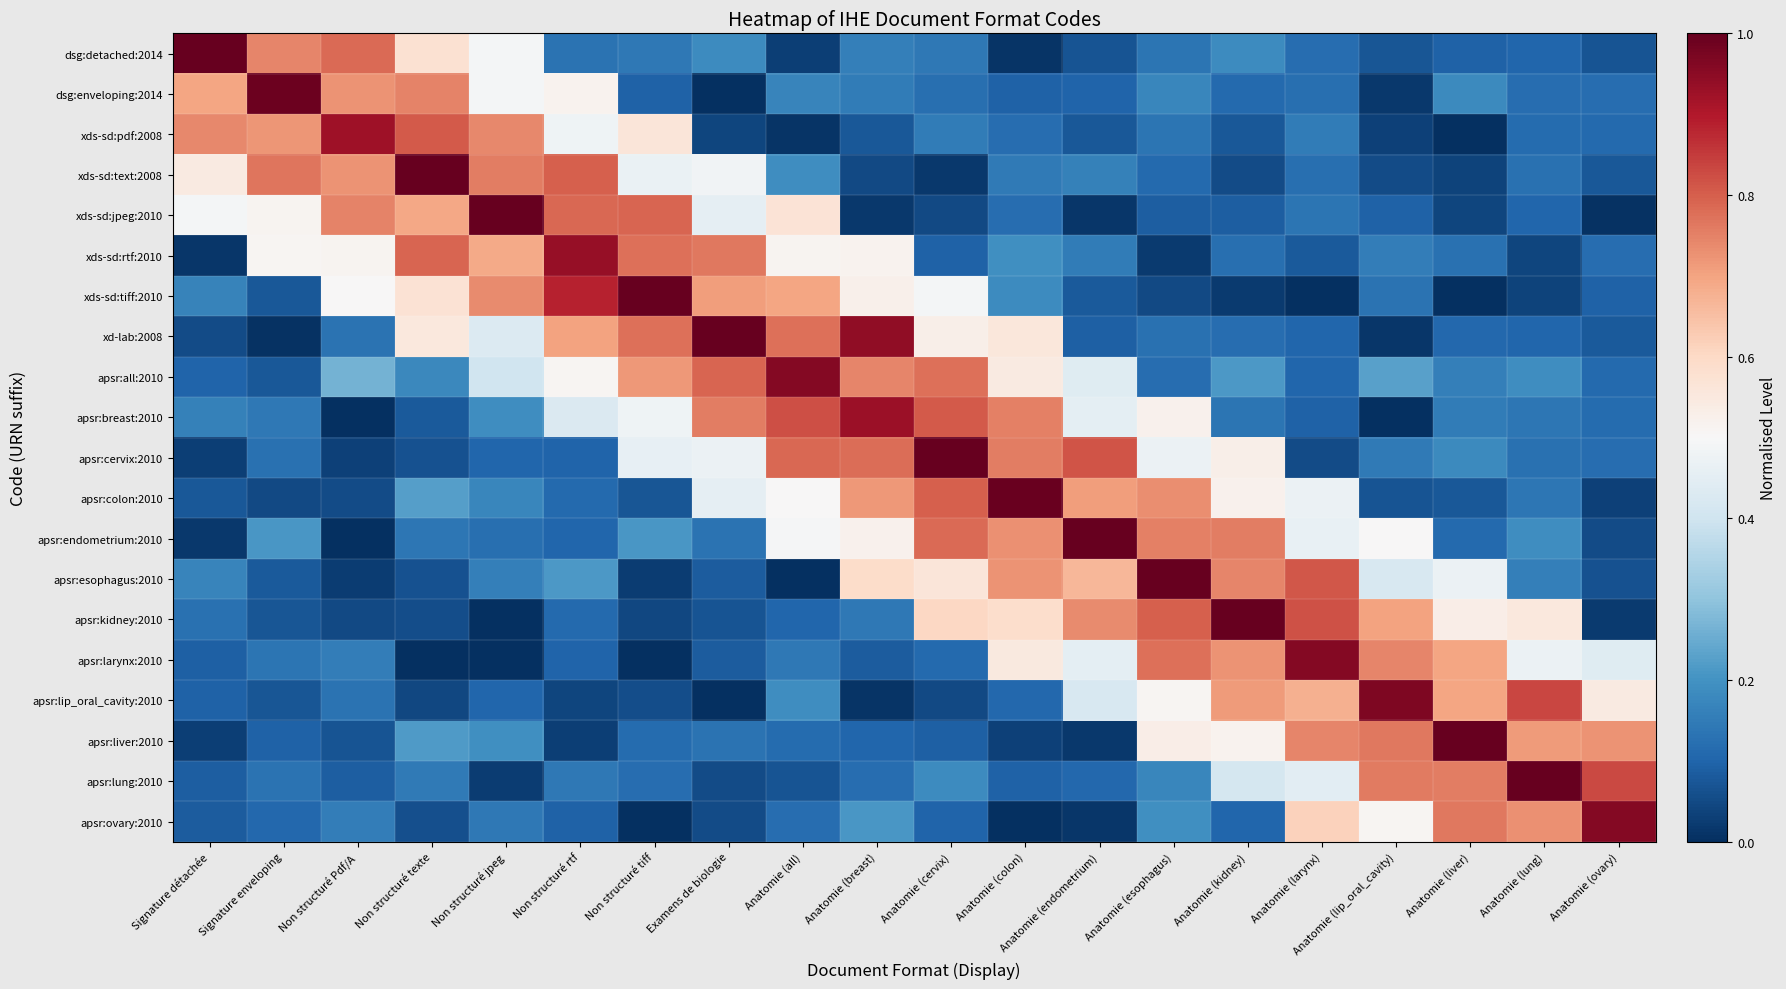

At how many categories does at least one series exceed 0?

20